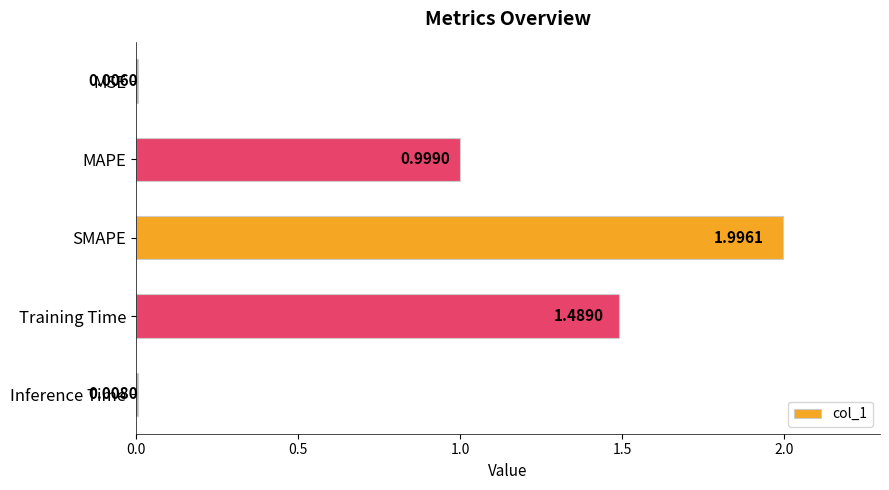

Where is the data nearest to the value 1?

MAPE